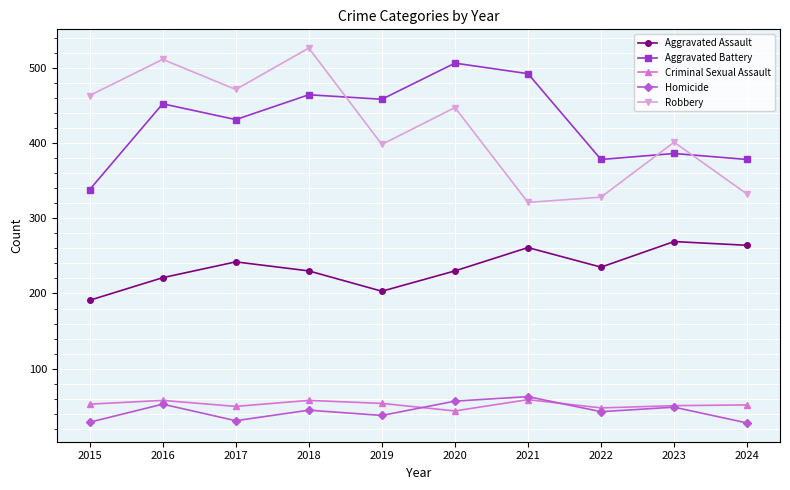

True or false: Homicide and Aggravated Battery cross at least once.

False